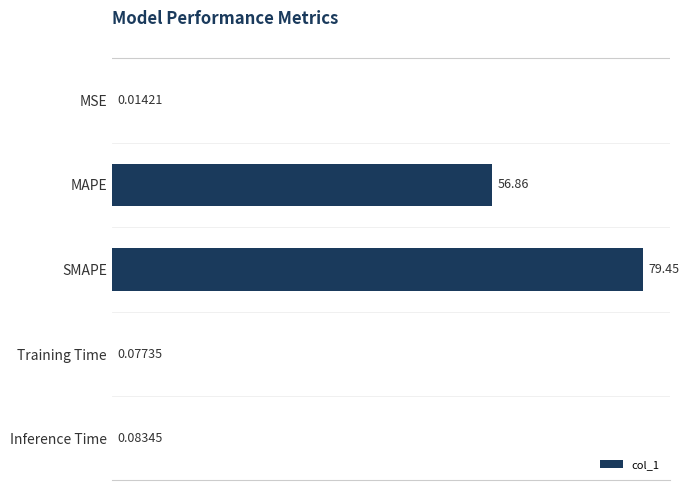

Where is the data nearest to the value 39?

MAPE